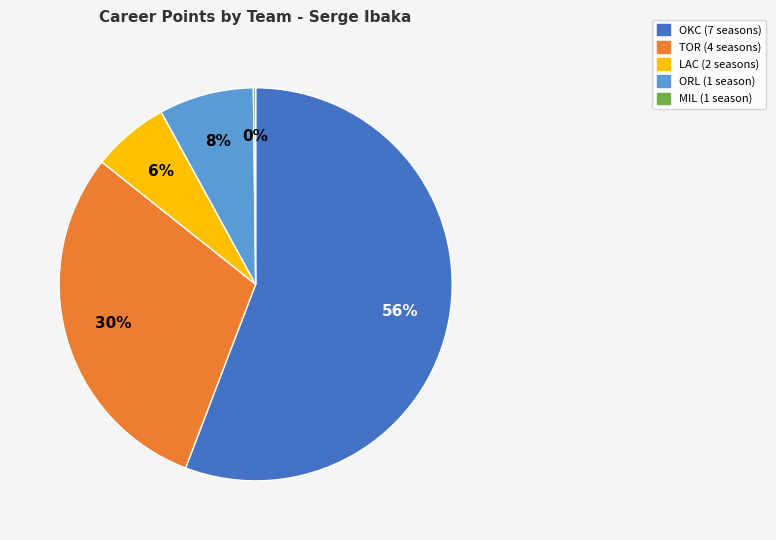

Which slice is the largest?

OKC (7 seasons)